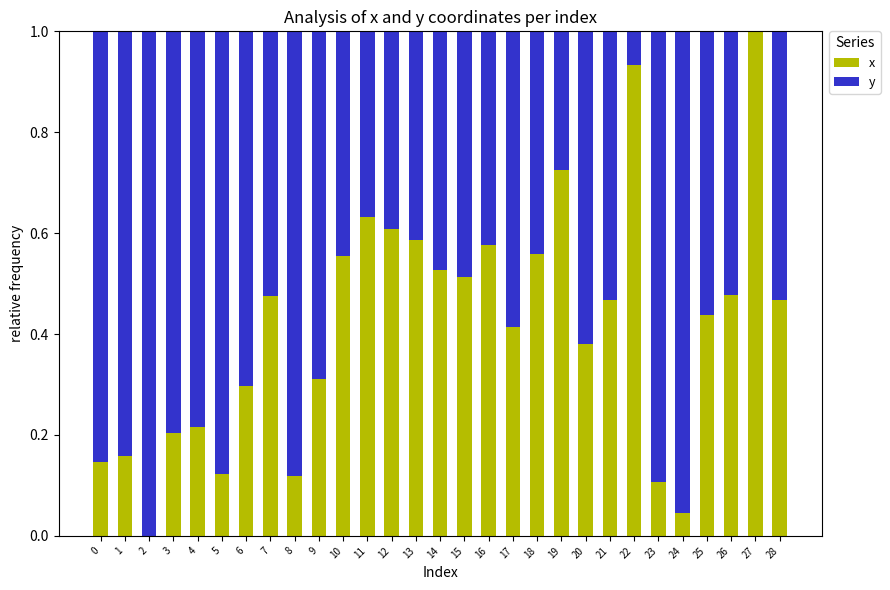

The value of x at 9 is 0.3. True or false?

True